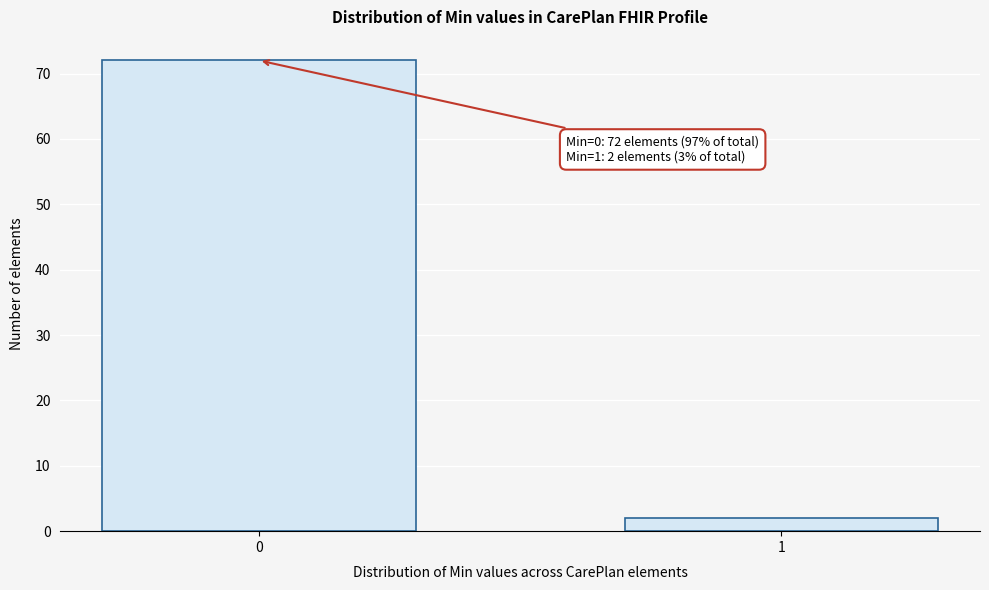

Reading left to right, extract all data points from this chart.

0=72	1=2